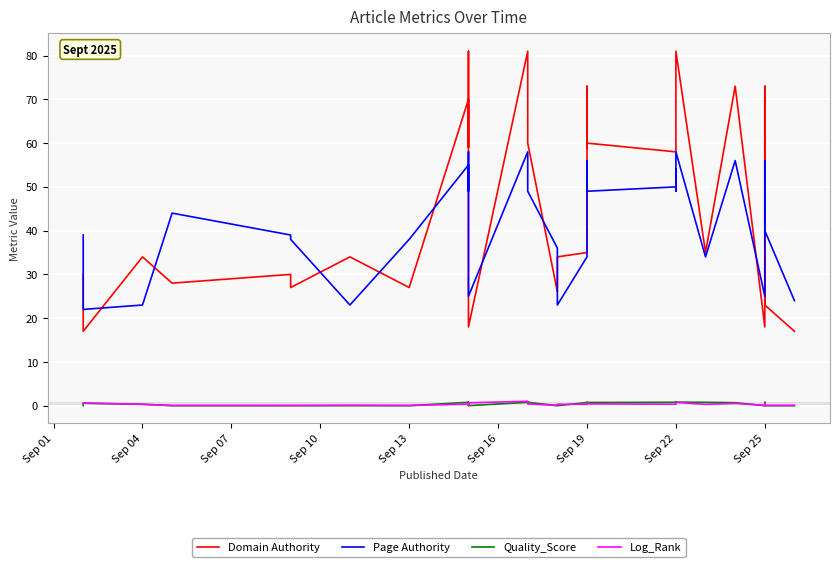

Reading left to right, what are all the values shown in this chart?

Domain Authority: 30.0	17.0	34.0	28.0	30.0	27.0	34.0	27.0	70.0	59.0	60.0	68.0	73.0	81.0	26.0	18.0	81.0	81.0	81.0	60.0	26.0	34.0	35.0	35.0	73.0	59.0	60.0	58.0	59.0	60.0	68.0	73.0	81.0	35.0	73.0	18.0	73.0	58.0	23.0	17.0
Page Authority: 39.0	22.0	23.0	44.0	39.0	38.0	23.0	38.0	55.0	54.0	49.0	56.0	56.0	58.0	36.0	25.0	58.0	58.0	58.0	49.0	36.0	23.0	34.0	34.0	56.0	54.0	49.0	50.0	54.0	49.0	56.0	56.0	58.0	34.0	56.0	25.0	56.0	50.0	40.0	24.0
Quality_Score: 0.0	0.6	0.3	0.0	0.0	0.0	0.0	0.0	0.8	0.7	0.7	0.7	0.7	0.8	0.0	0.0	0.8	0.7	0.8	0.8	0.0	0.0	0.7	0.7	0.7	0.7	0.7	0.8	0.8	0.8	0.8	0.8	0.8	0.8	0.7	0.0	0.7	0.8	0.0	0.0
Log_Rank: 0.5	0.6	0.3	0.0	0.0	0.0	0.1	0.0	0.3	0.4	0.4	0.5	0.5	0.7	0.0	0.7	1.0	0.8	0.7	0.4	0.0	0.3	0.3	0.3	0.6	0.4	0.4	0.3	0.4	0.4	0.4	0.5	0.8	0.3	0.5	0.1	0.5	0.3	0.1	0.1